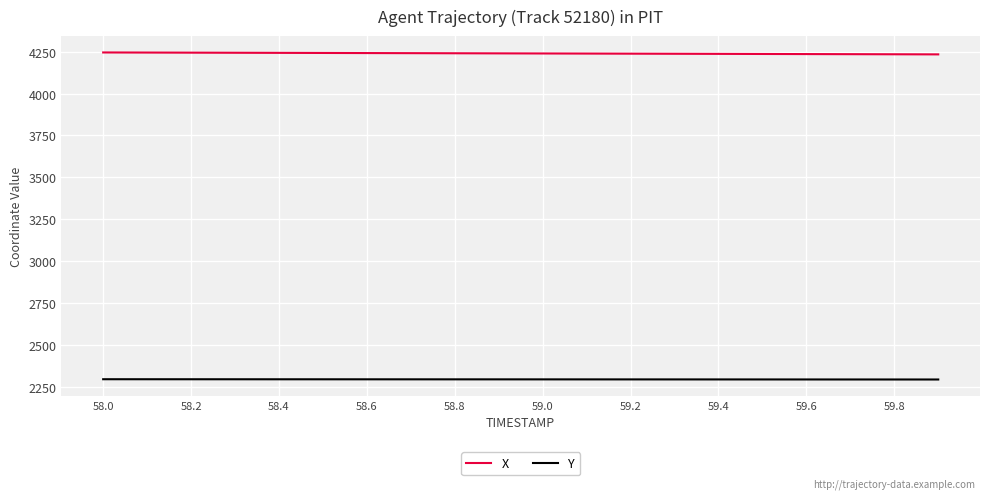

Rank the series by their average value, from lowest to highest.

Y, X